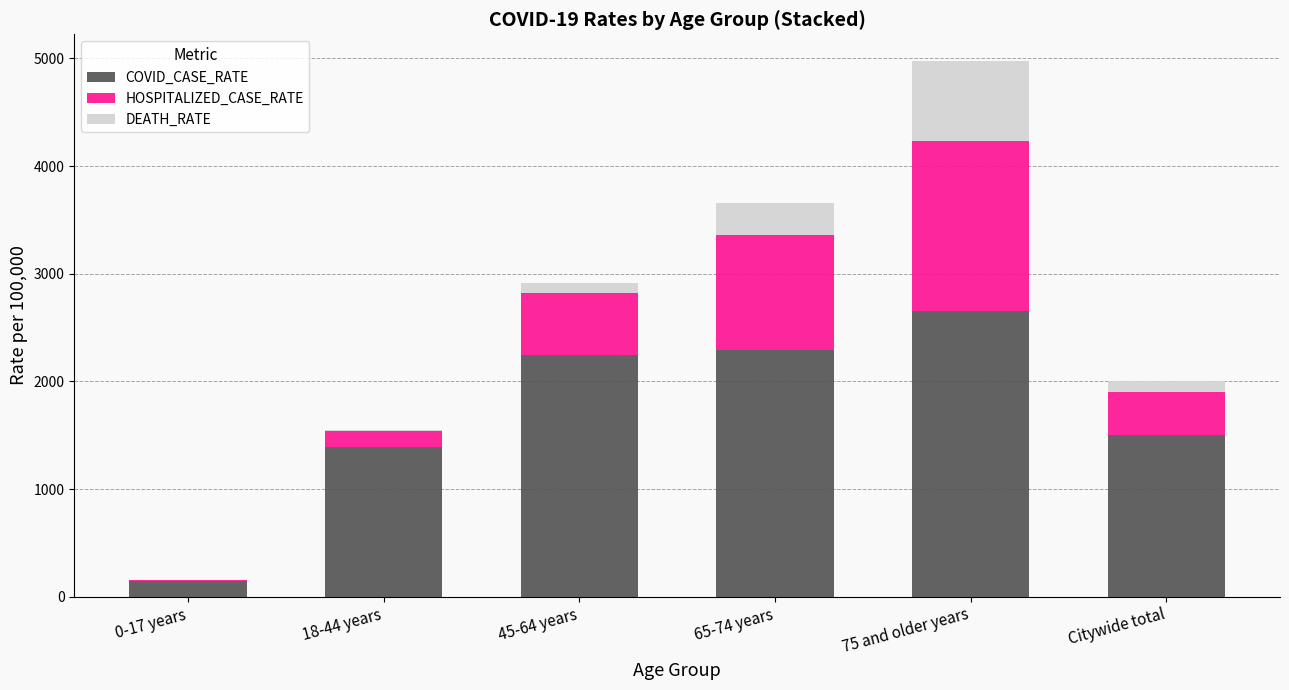

Which category has the highest value in the COVID_CASE_RATE series?

75 and older years